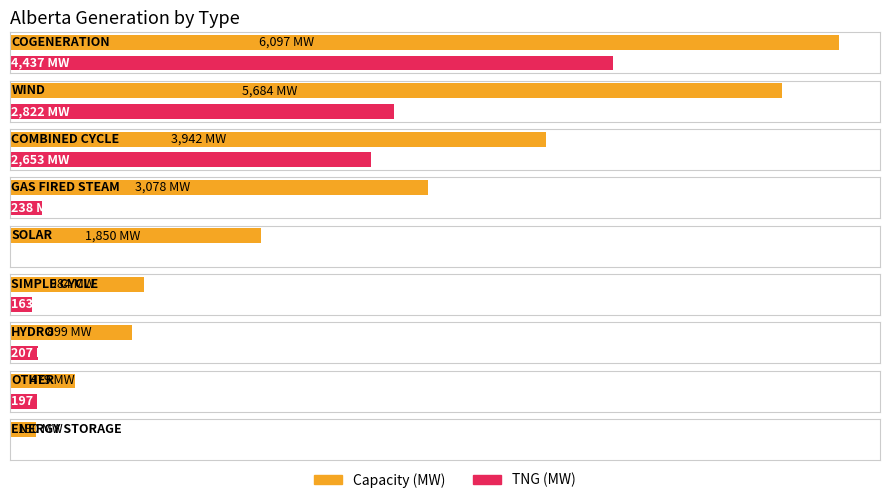

Is the value of TNG (MW) at OTHER greater than the value of Capacity (MW) at COGENERATION?

No